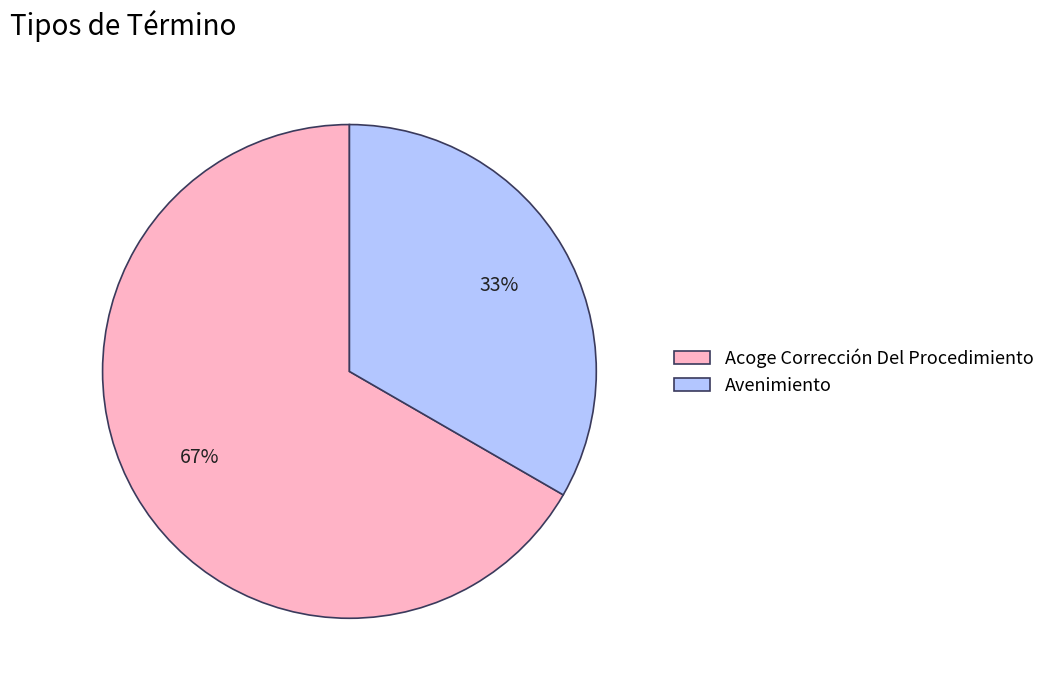

What is the smallest slice in the pie chart?

Avenimiento